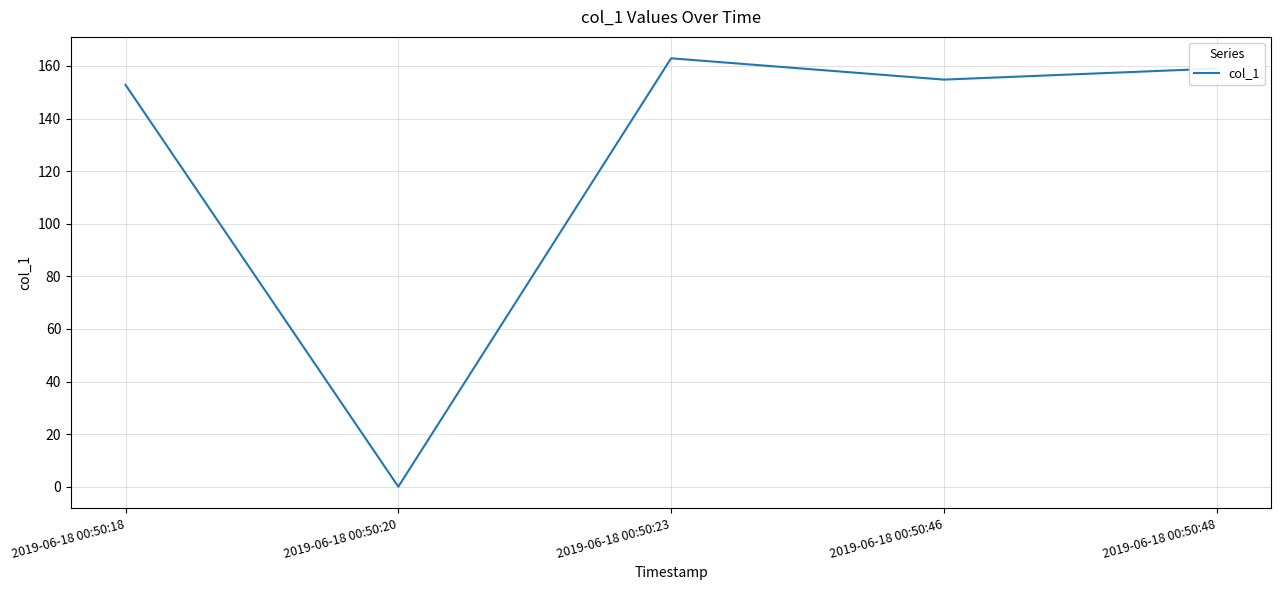

How many values are above zero?

4